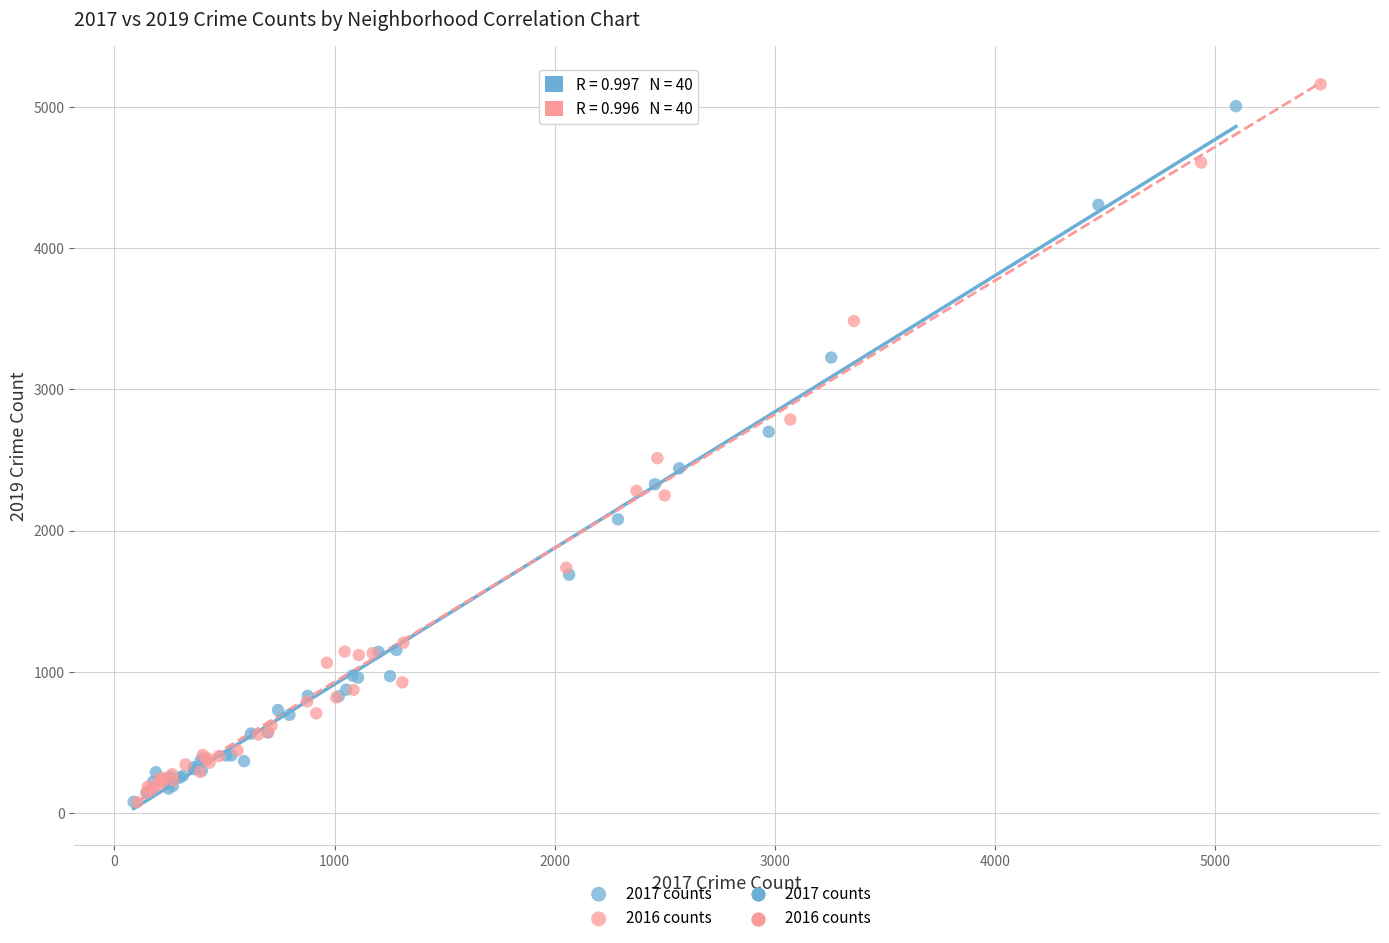

Which series has the widest spread of Y values?

2016 counts